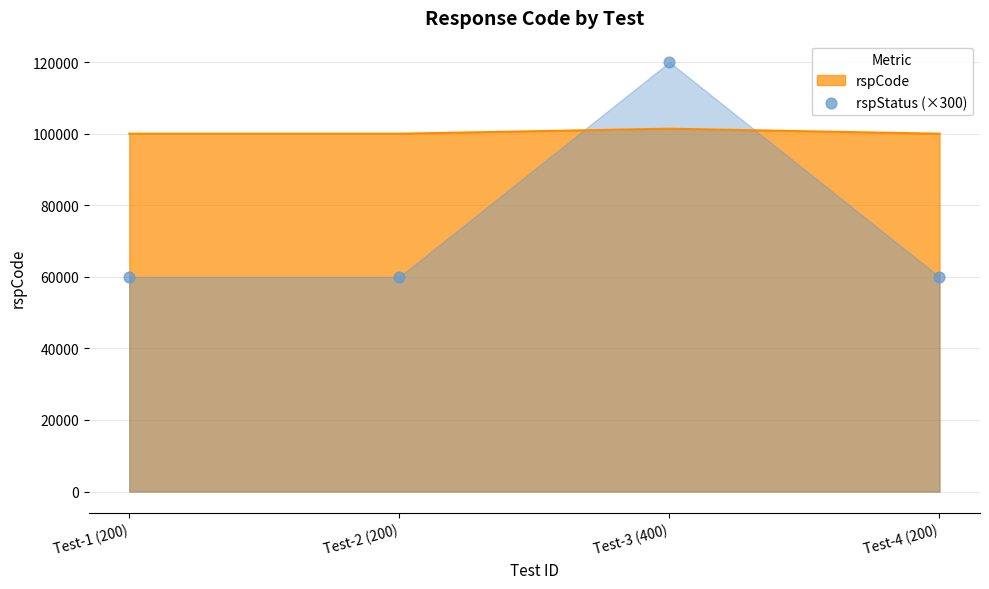

What is the ratio of the value at Test-3 (400) to the value at Test-4 (200)?

2.0